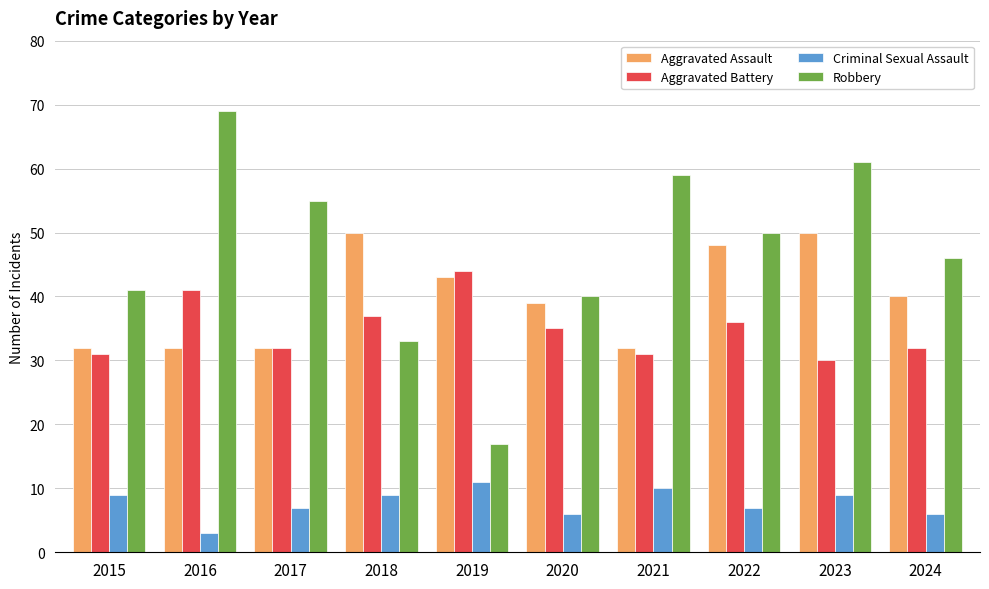

What are all the series names shown in the legend?

Aggravated Assault, Aggravated Battery, Criminal Sexual Assault, Robbery